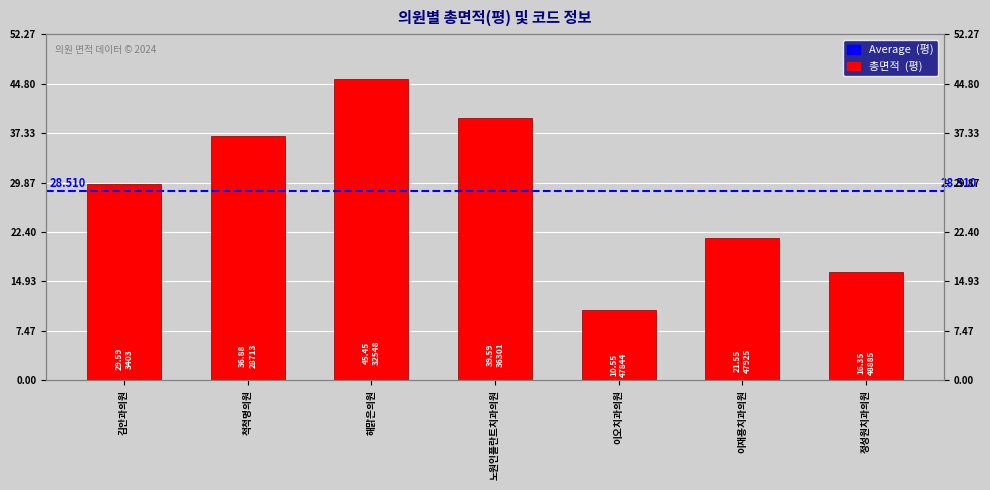

Reading right to left, extract all data points from this chart.

16.4	21.6	10.6	39.6	45.5	36.9	29.6